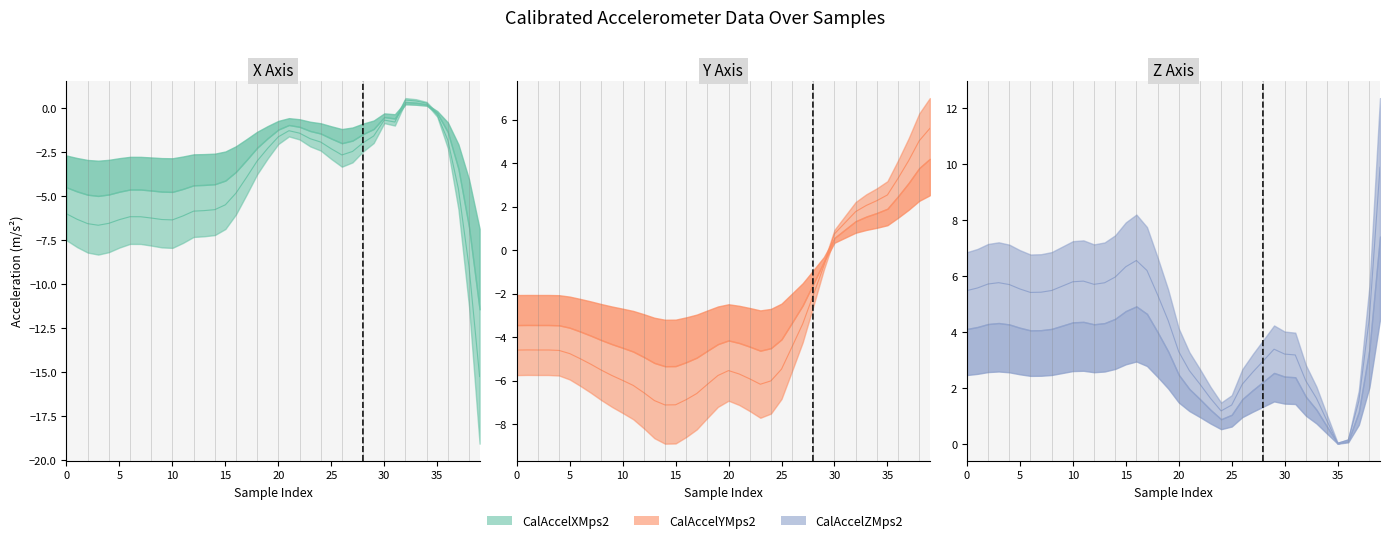

Reading right to left, transcribe all the data shown in this chart.

CalAccelXMps2: -15.2	-9.0	-4.6	-1.8	-0.4	0.3	0.4	0.4	-0.8	-0.7	-1.6	-2.0	-2.5	-2.7	-2.3	-1.9	-1.7	-1.4	-1.3	-1.6	-2.3	-3.0	-3.9	-4.8	-5.5	-5.8	-5.8	-5.9	-6.1	-6.4	-6.3	-6.3	-6.2	-6.2	-6.3	-6.6	-6.7	-6.6	-6.3	-6.0
CalAccelYMps2: 5.6	5.0	4.1	3.3	2.5	2.3	2.0	1.8	1.3	0.7	-0.7	-2.1	-3.4	-4.4	-5.5	-6.0	-6.2	-5.9	-5.7	-5.5	-5.8	-6.2	-6.6	-6.9	-7.1	-7.1	-6.9	-6.6	-6.2	-6.0	-5.8	-5.5	-5.3	-5.0	-4.8	-4.6	-4.6	-4.6	-4.6	-4.6
CalAccelZMps2: 9.9	4.5	1.5	0.1	0.0	0.8	1.6	2.3	3.2	3.2	3.4	3.0	2.6	2.1	1.4	1.2	1.6	2.1	2.6	3.3	4.4	5.3	6.2	6.6	6.3	6.0	5.8	5.7	5.8	5.8	5.6	5.5	5.4	5.4	5.5	5.7	5.8	5.7	5.6	5.5